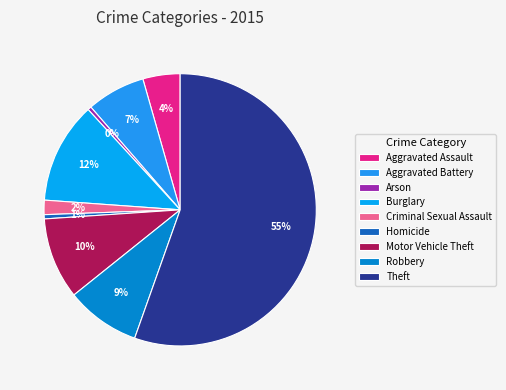

How many segments does this pie chart have?

9